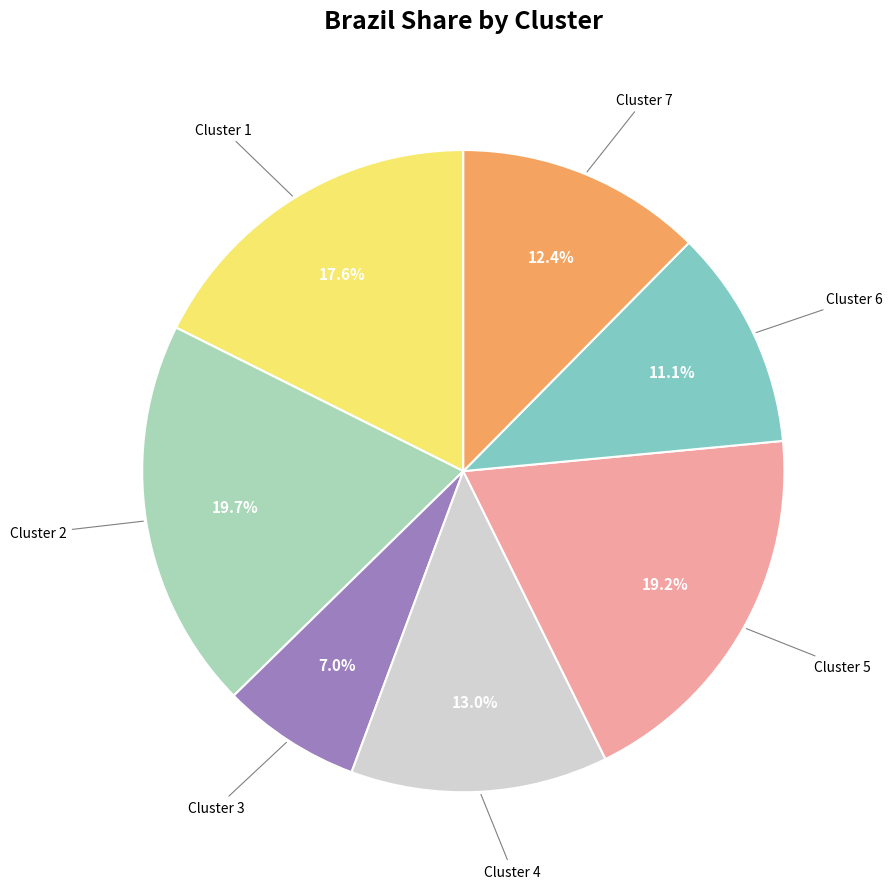

Is there any slice that represents more than half of the pie?

No